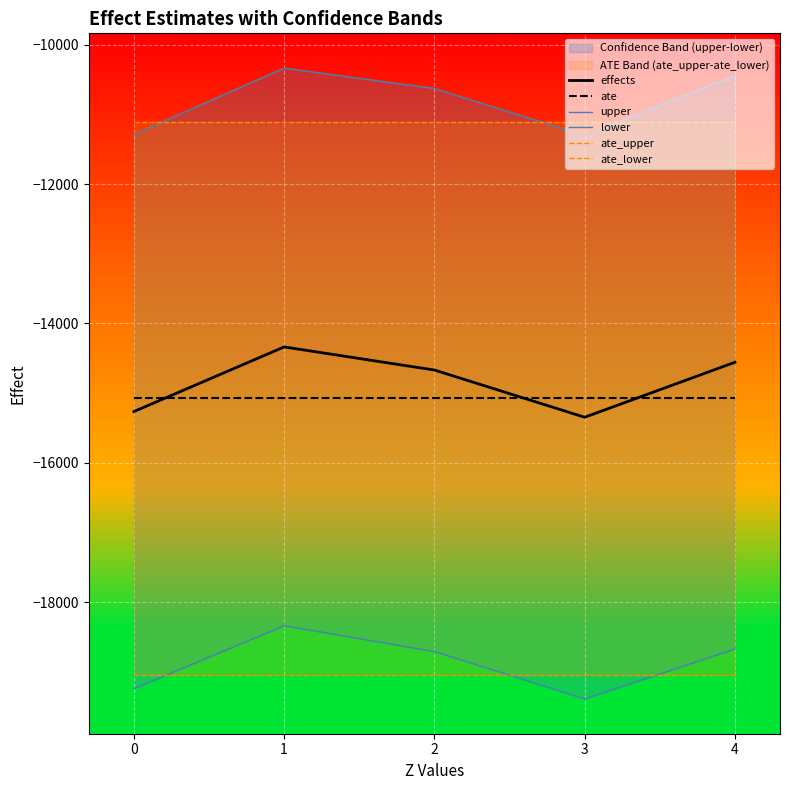

What are all the series names shown in the legend?

effects, ate, upper, lower, ate_upper, ate_lower